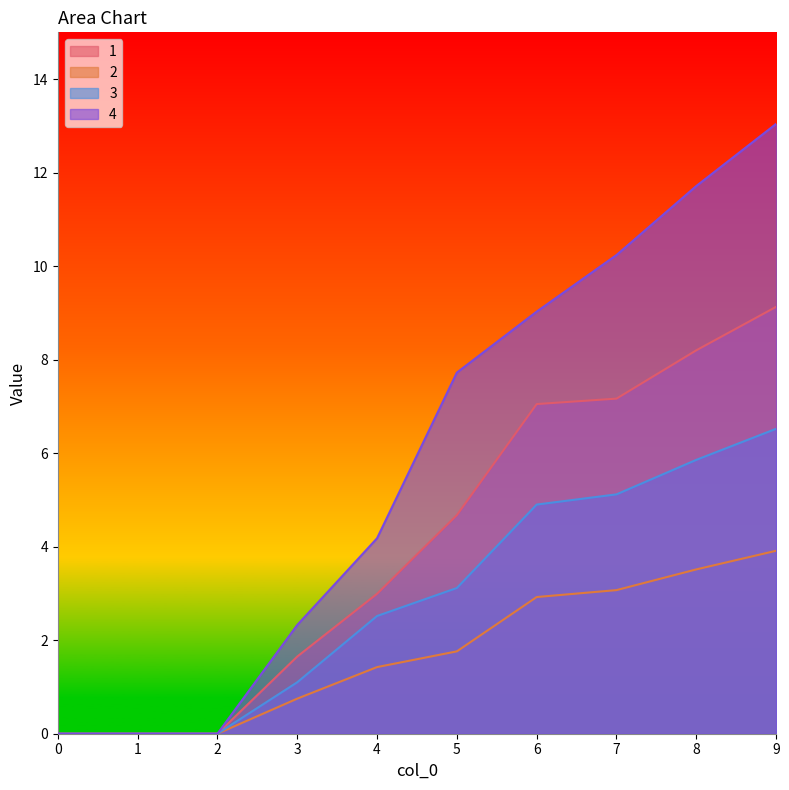

Which series has the largest range (max minus min)?

4